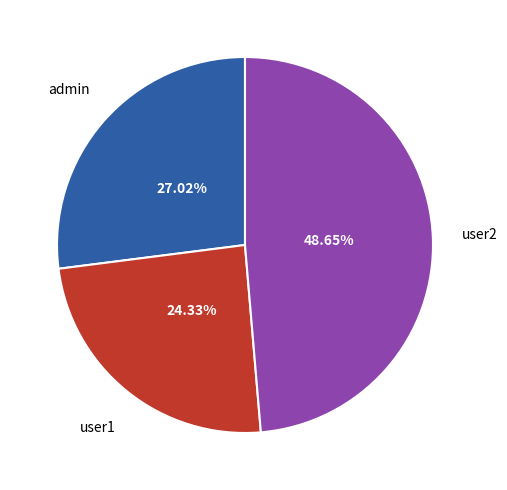

Is there any slice that represents more than half of the pie?

No